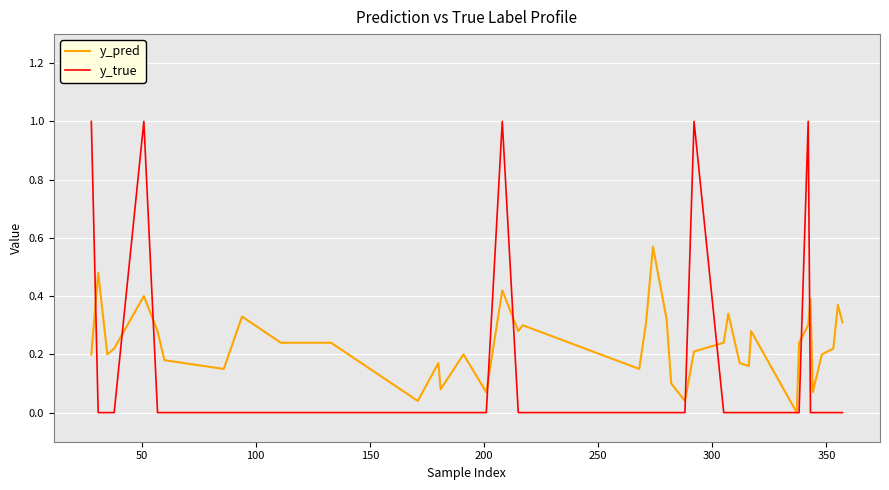

Rank the series by their maximum value, from lowest to highest.

y_pred, y_true